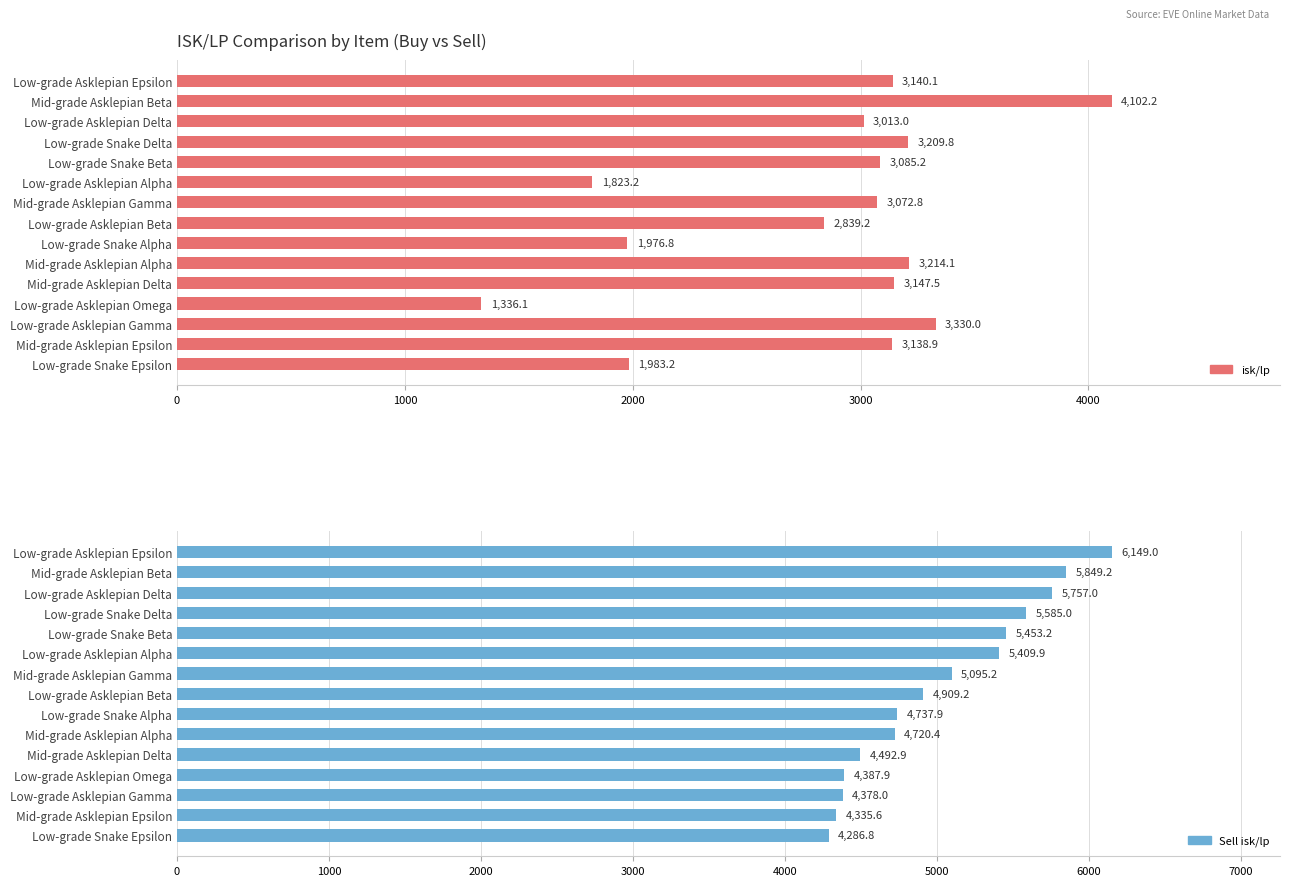

Does the chart contain any negative values?

No